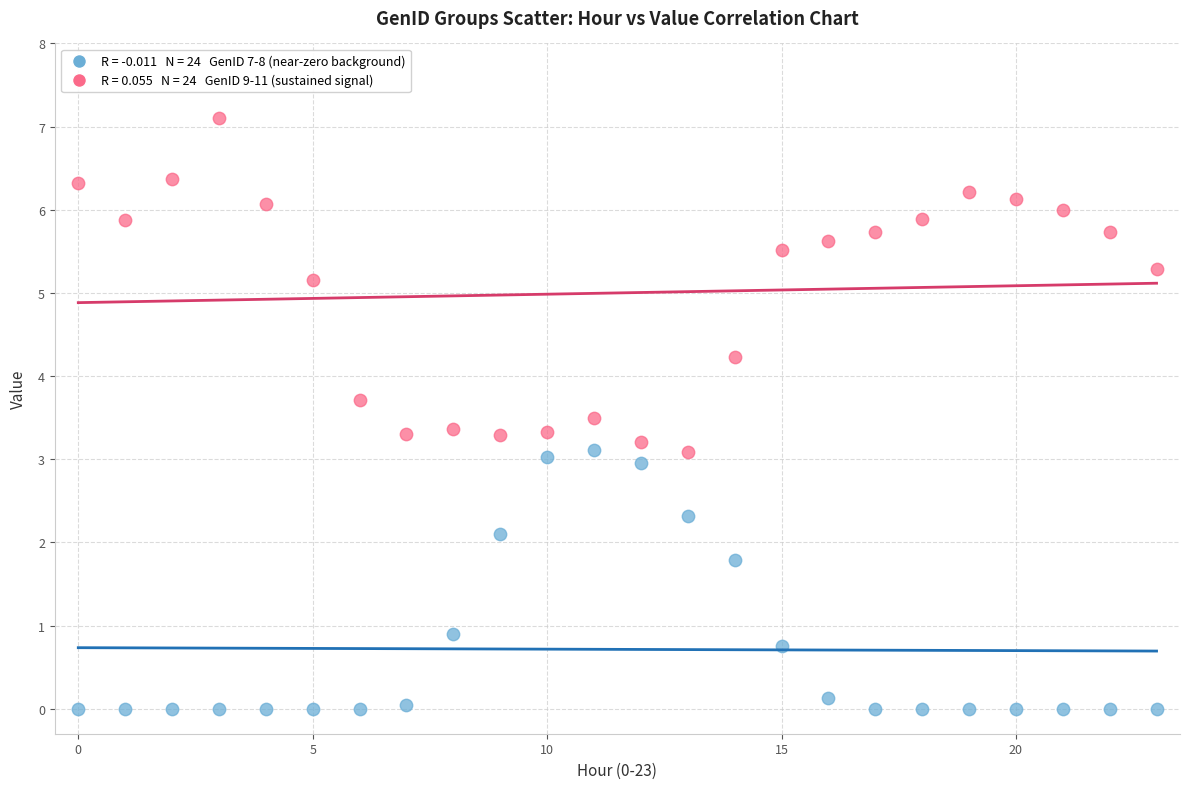

Across all data points, what is the range of Y values (max minus min)?

7.1